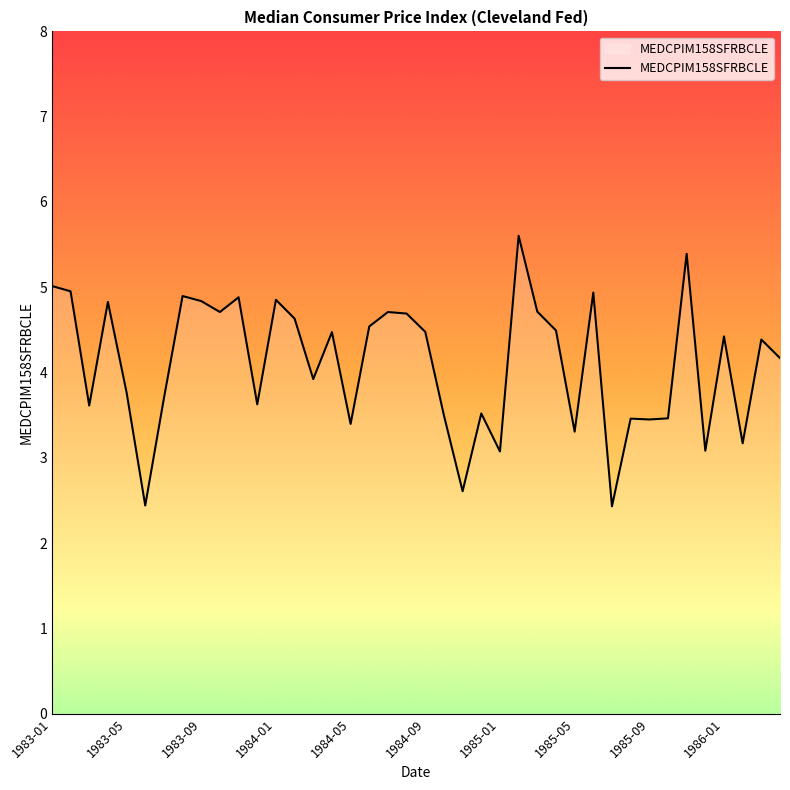

What is the difference between the maximum and minimum values?

3.2